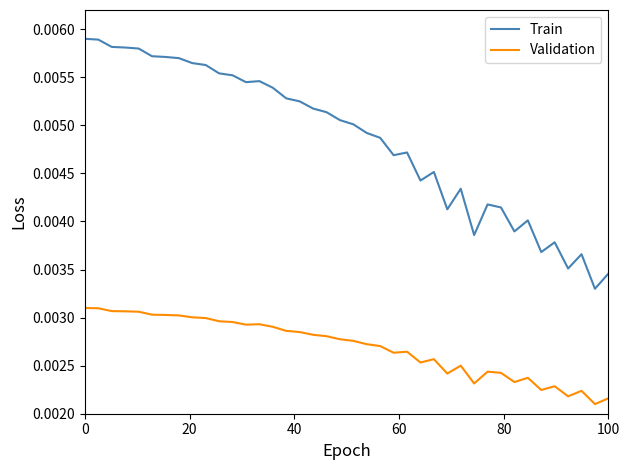

True or false: Train and Validation intersect in this chart.

False